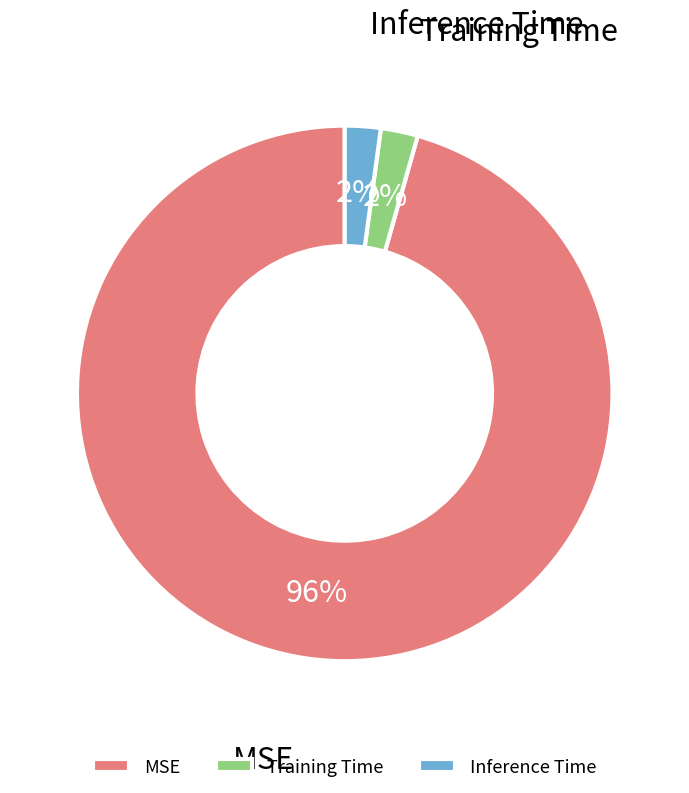

What percentage is the Training Time slice, to the nearest percent?

2%